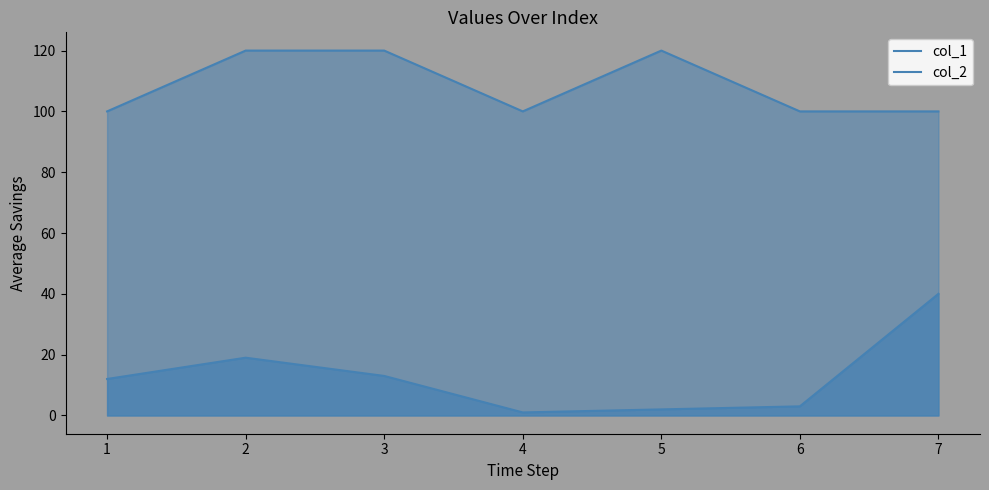

At how many categories does at least one series exceed 71?

7